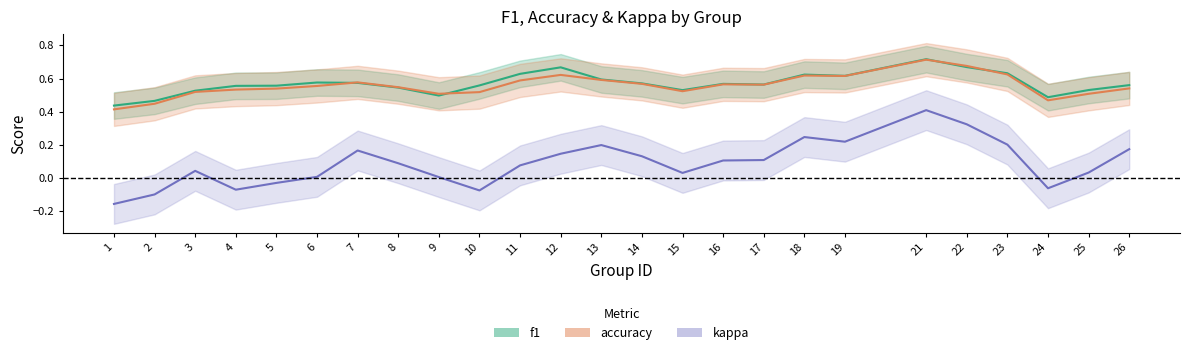

Is the value of kappa at 24 greater than the value of f1 at 5?

No